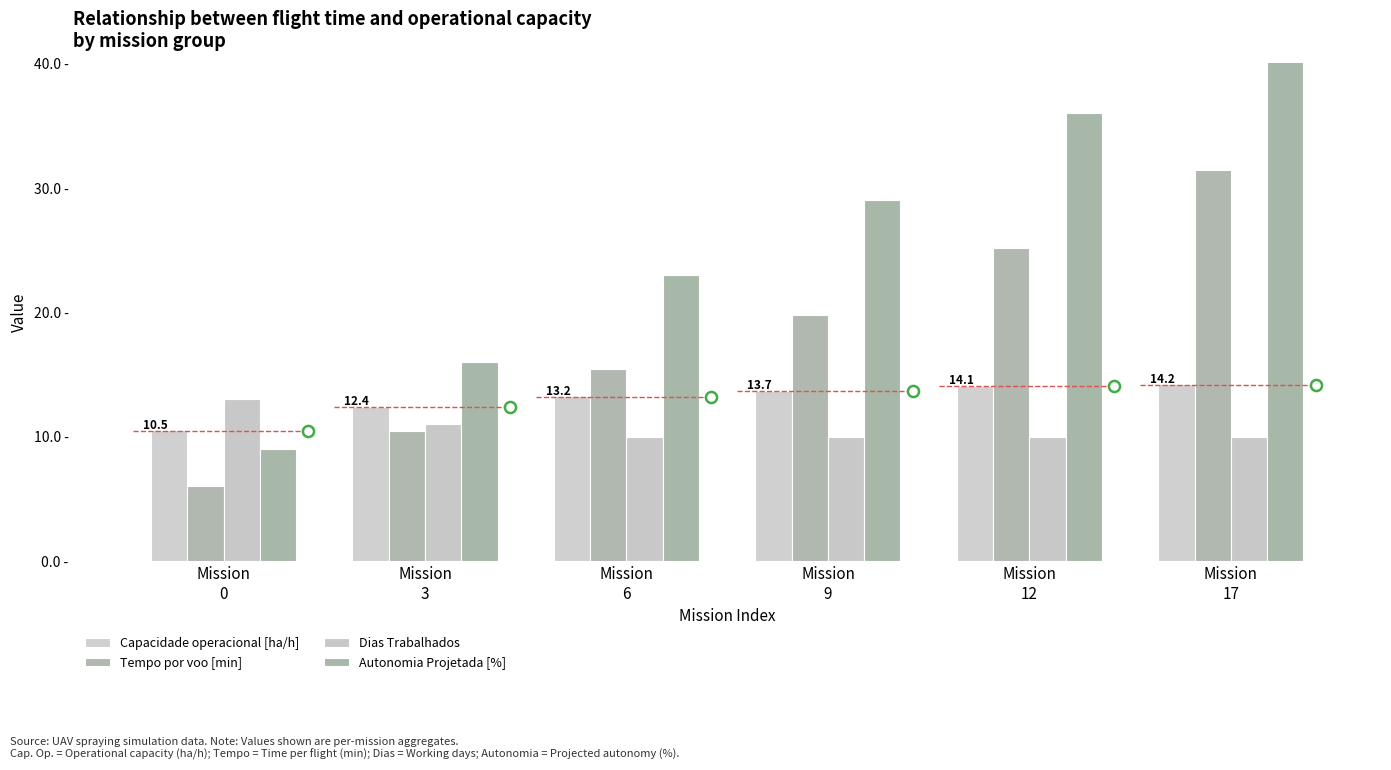

Which category has the lowest value in the Tempo por voo [min] series?

Mission
0